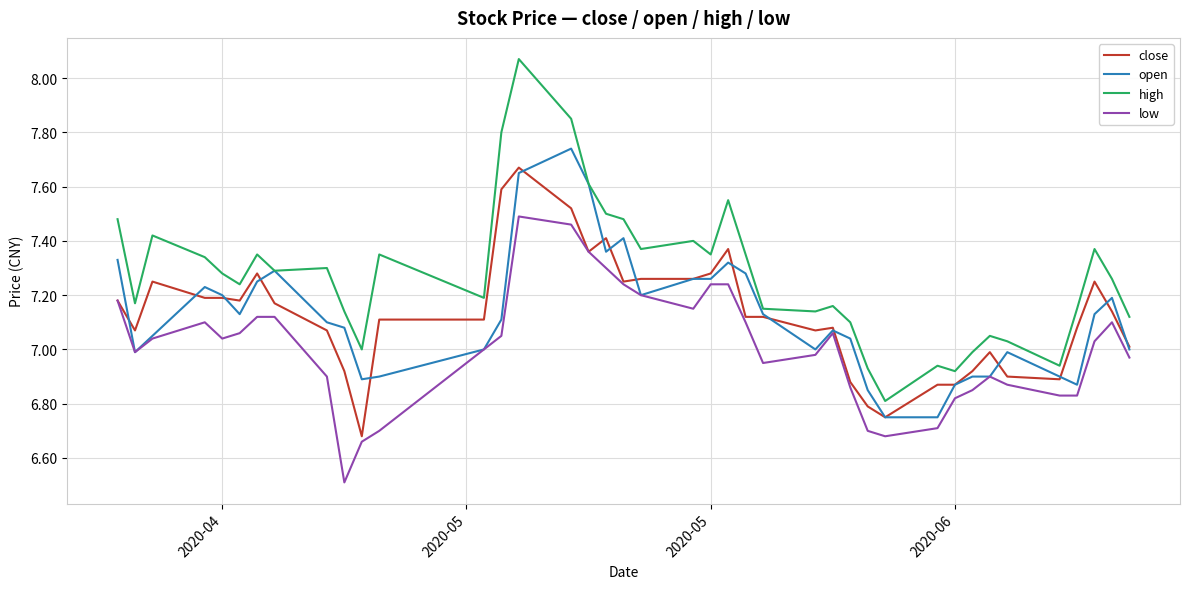

Which series has the largest total across all categories?

high